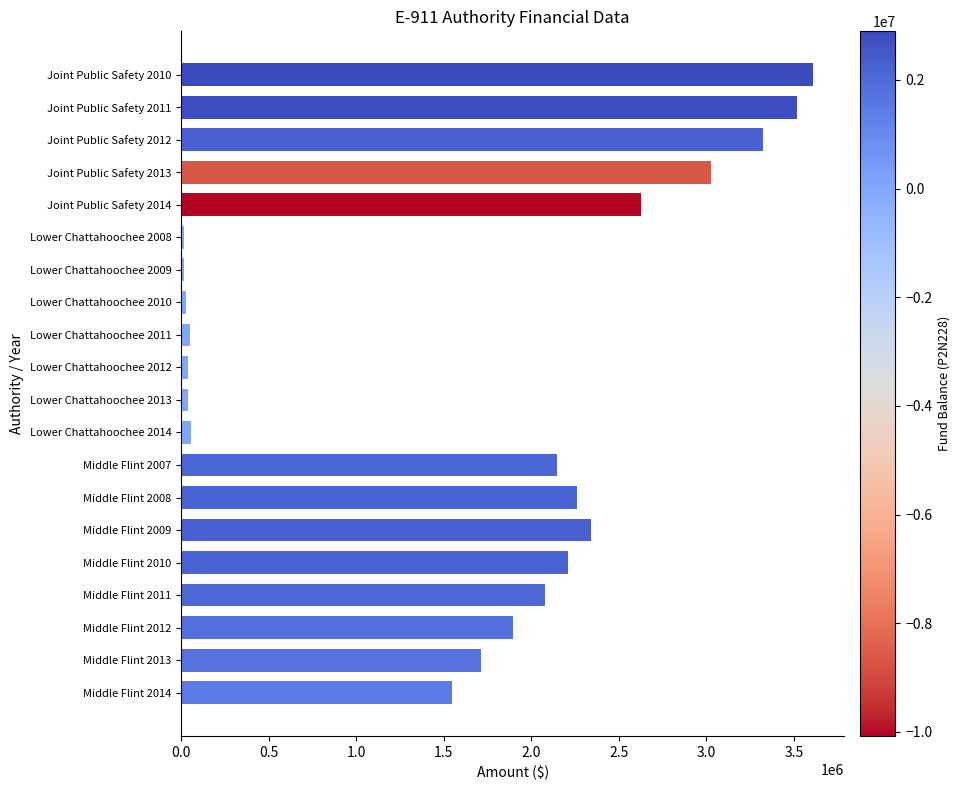

Which category has the highest value across all series?

Joint Public Safety 2010